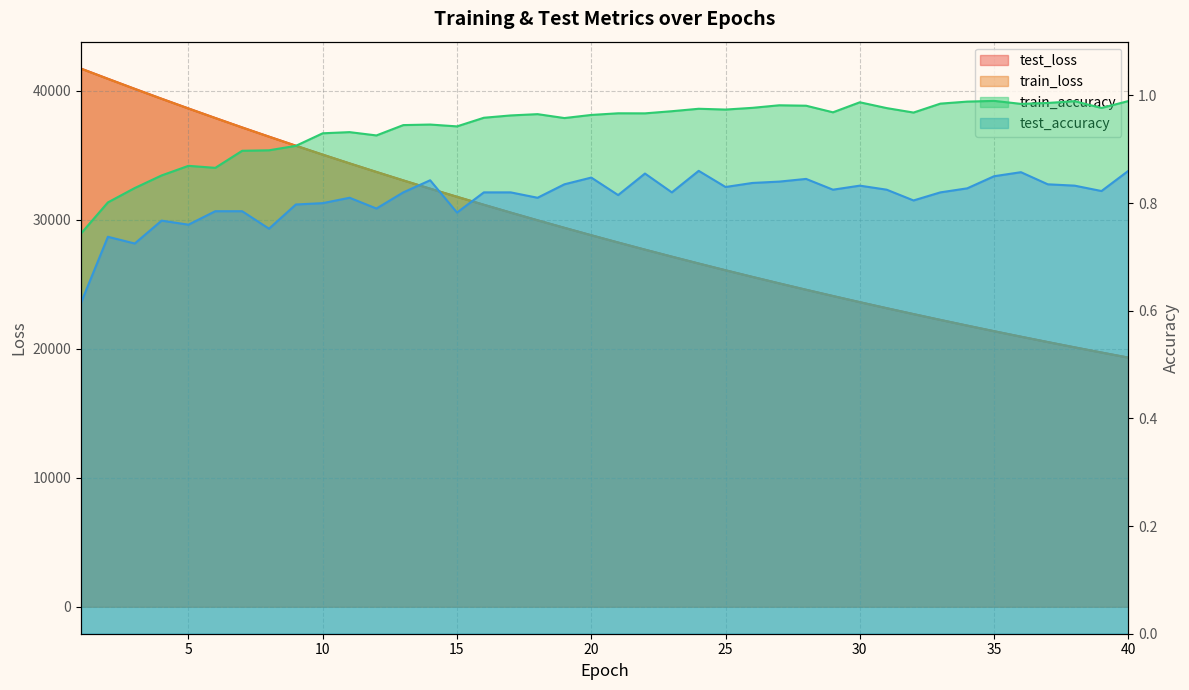

How many distinct data groups are displayed?

4